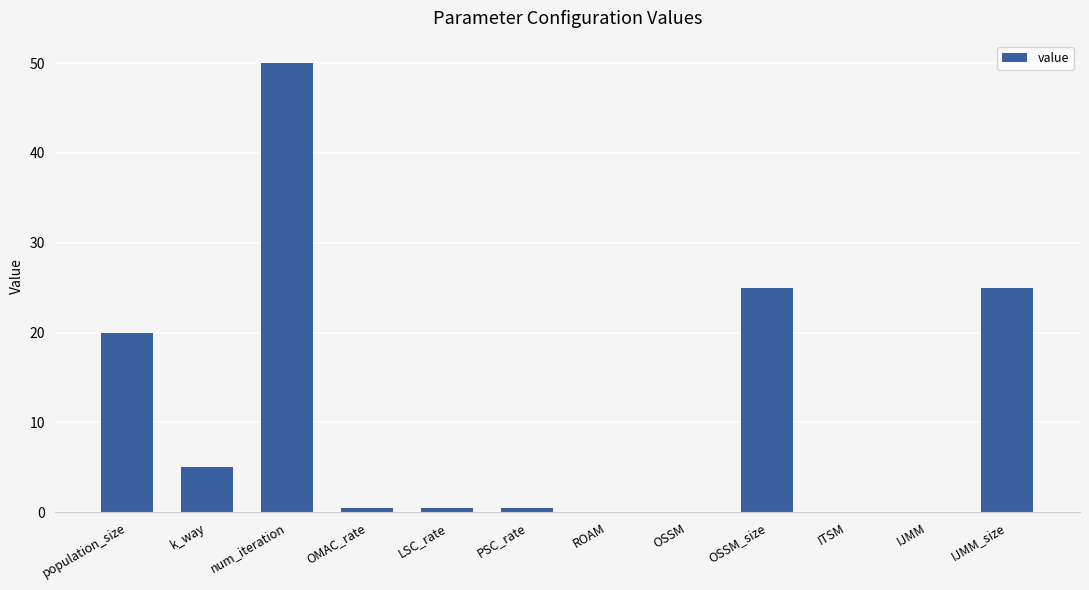

Reading left to right, list all the values displayed in this chart.

20.0	5.0	50.0	0.5	0.5	0.5	0.1	0.1	25.0	0.1	0.1	25.0